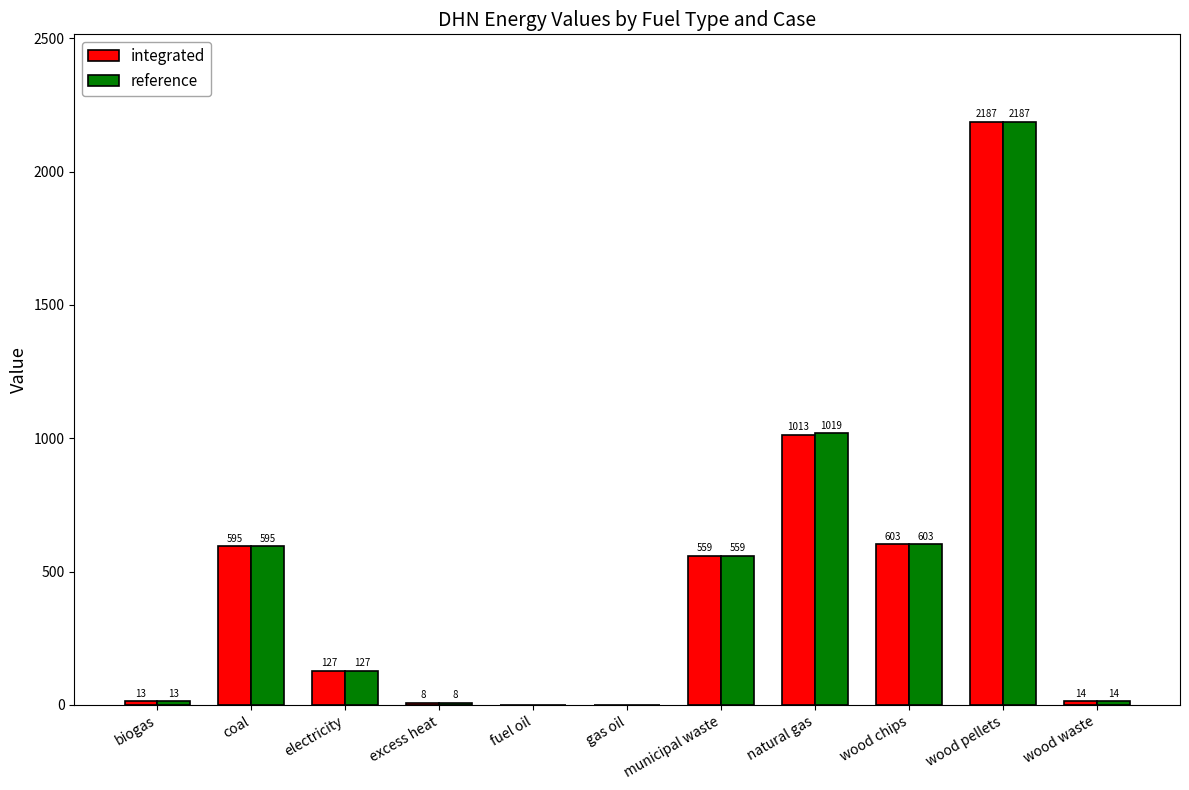

What is the greatest value displayed?

2187.0